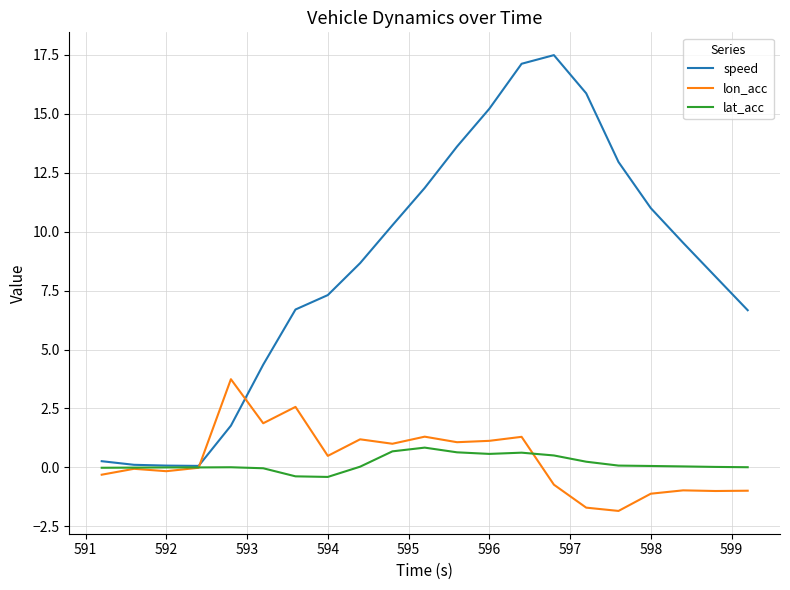

Which series has the largest range (max minus min)?

speed